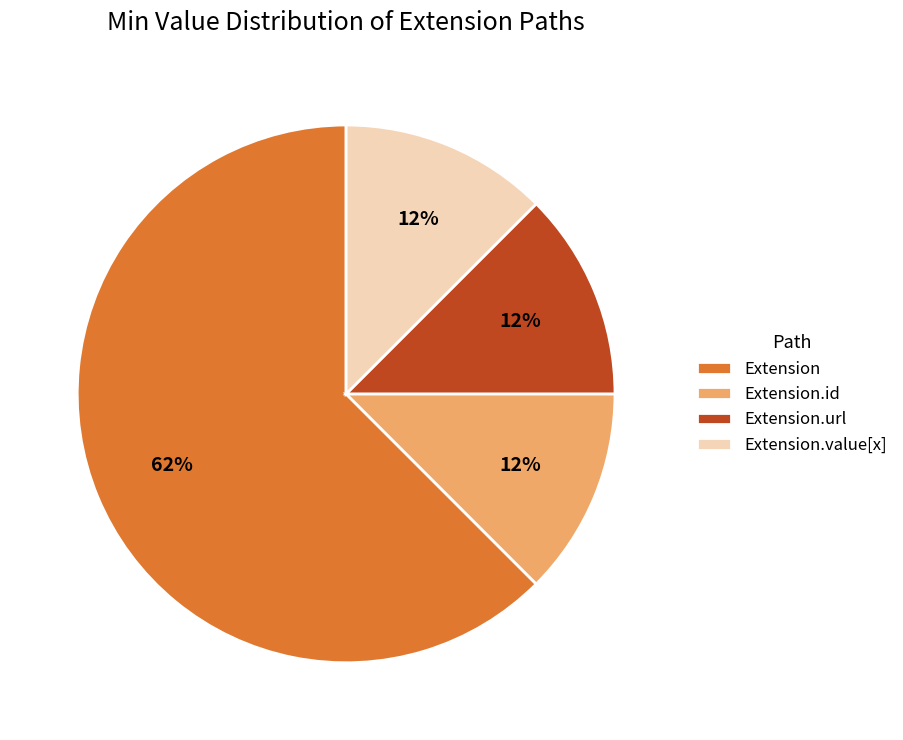

Approximately how many times larger is the value at Extension.id compared to Extension.value[x]?

1.0